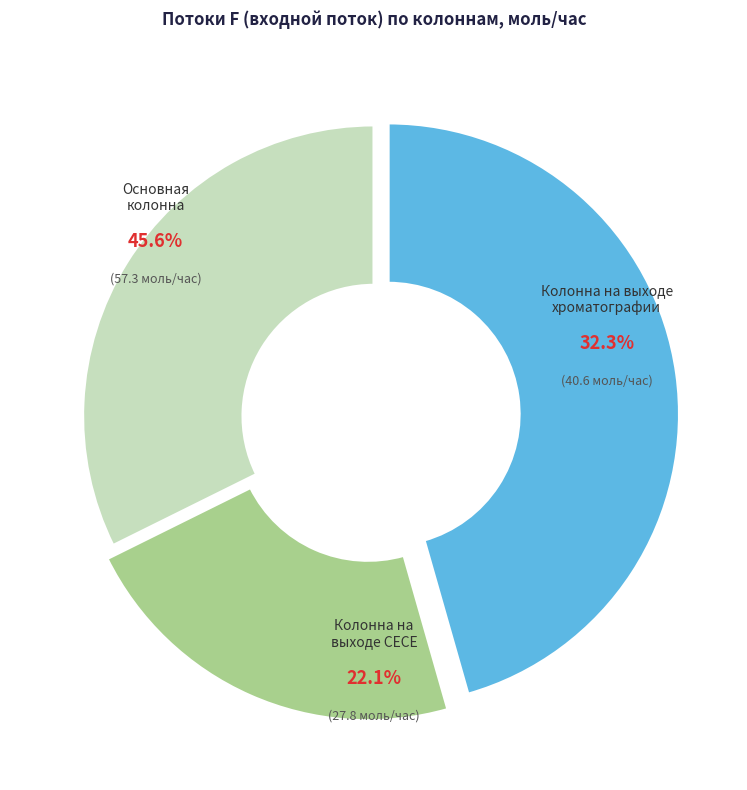

To the nearest percent, what is the average slice percentage?

33%